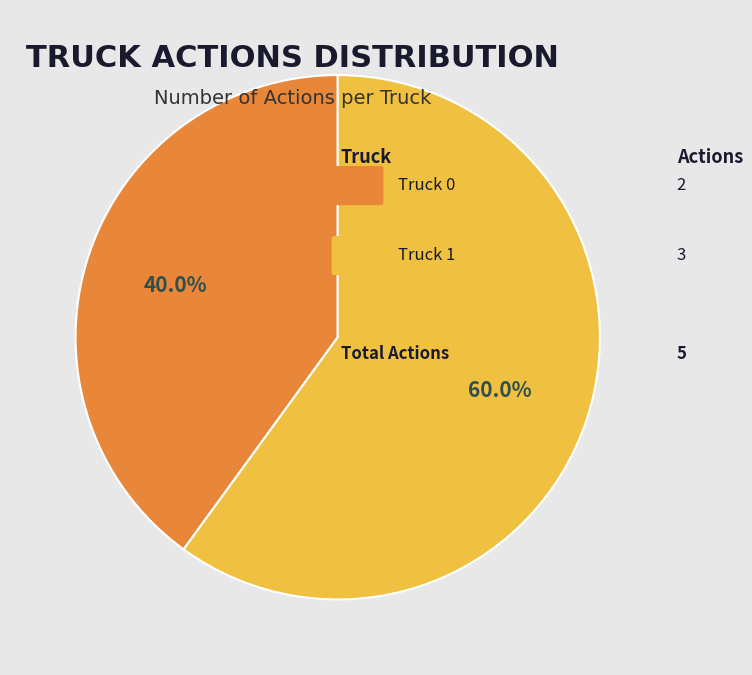

Is there a majority slice in this chart?

Yes